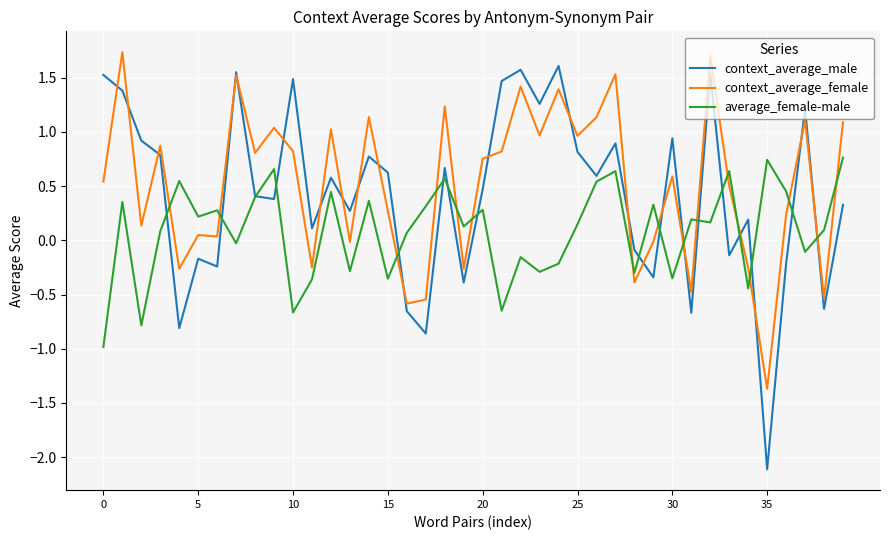

What is the minimum value for context_average_male?

-2.1